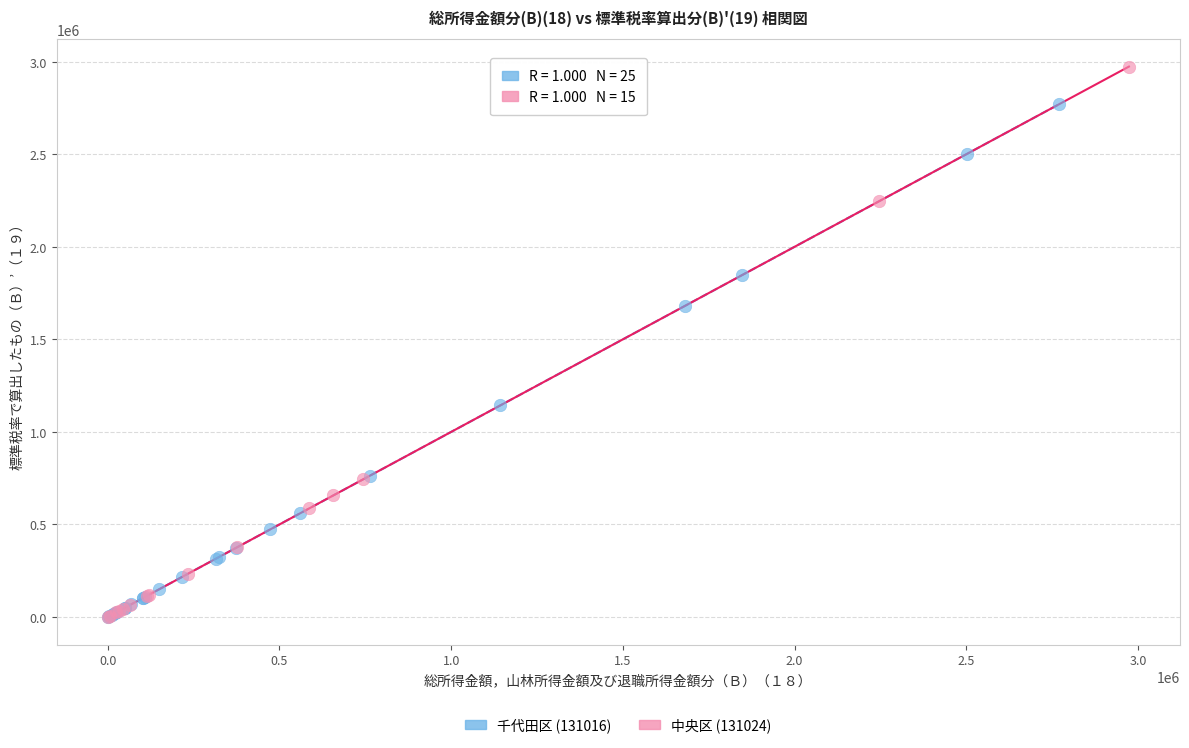

Which series reaches the maximum Y coordinate?

中央区 (131024)